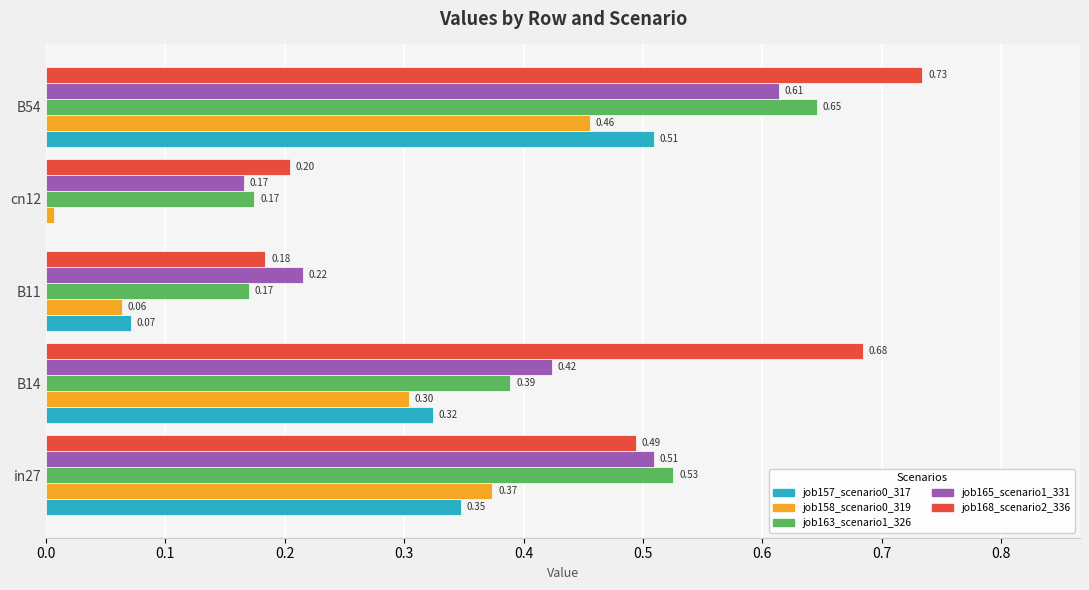

Which series changed the most between B11 and B54?

job168_scenario2_336